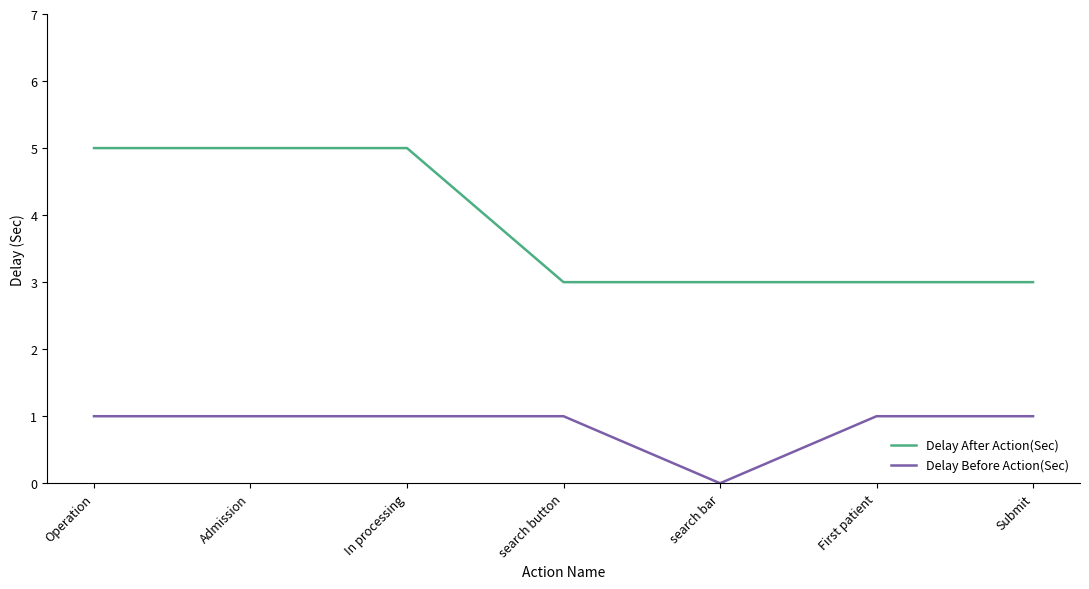

What is the total value across all series at In processing?

6